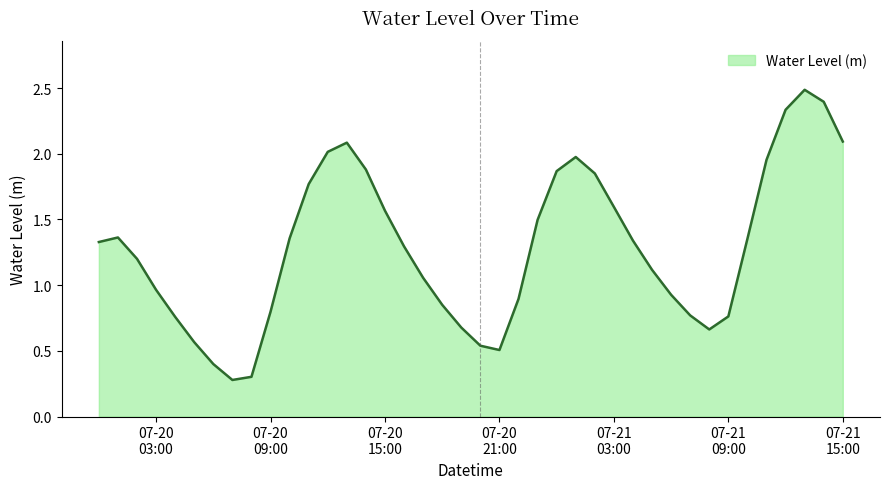

What is the minimum value shown in the chart?

0.3